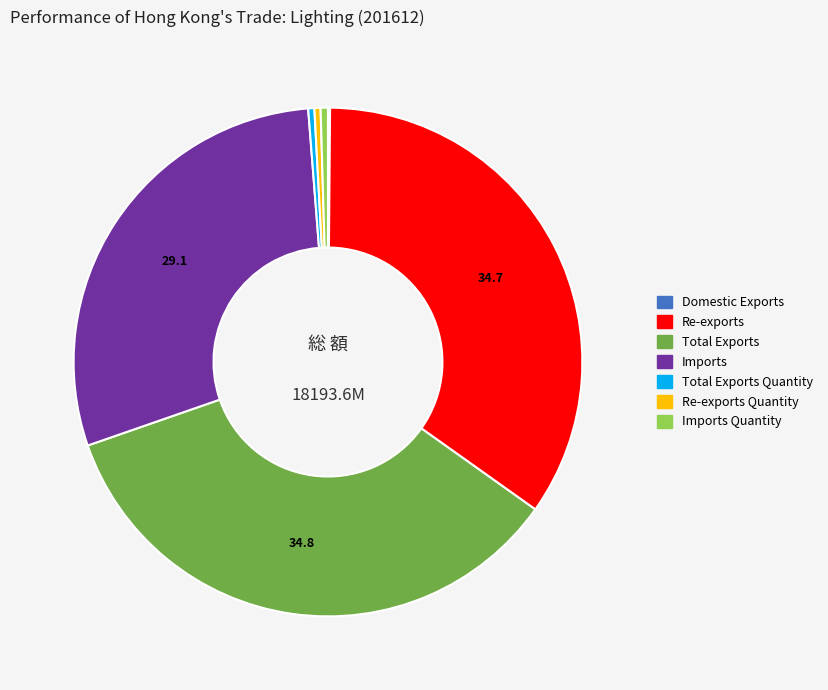

Does any single category account for the majority?

No